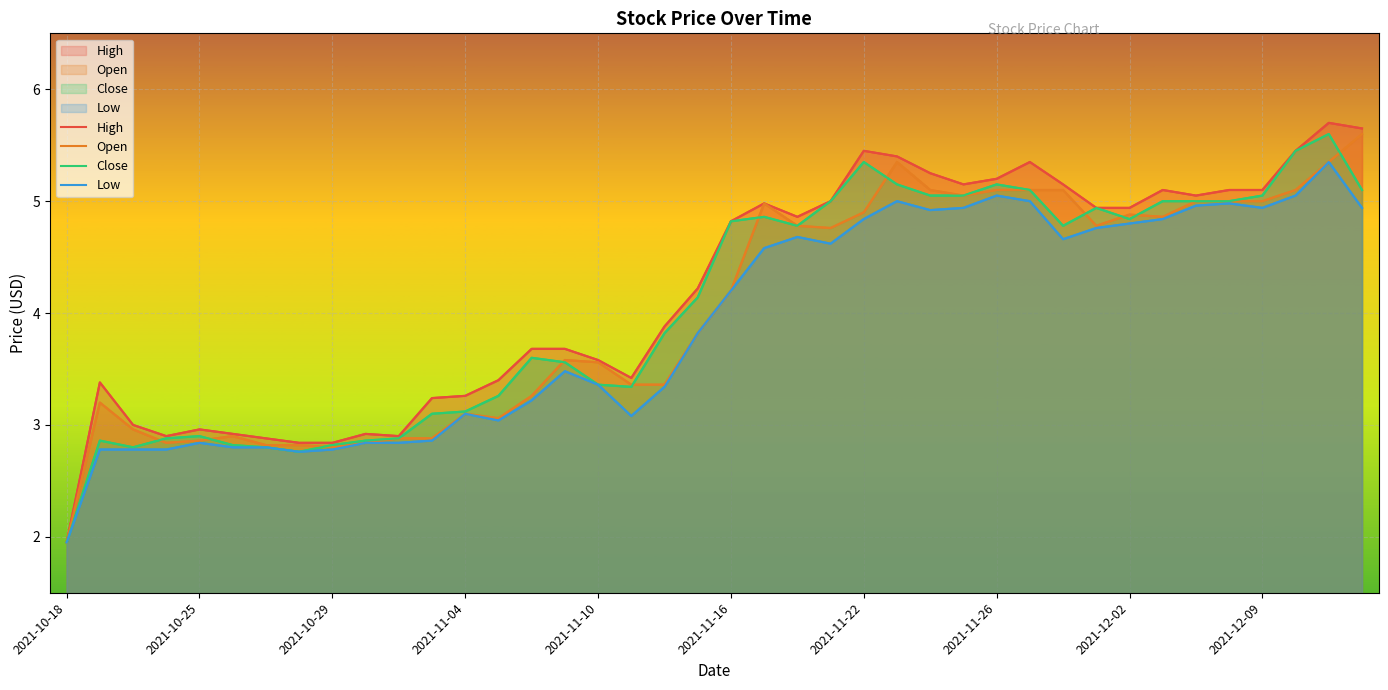

Where is the first local maximum for Close?

2021-10-19